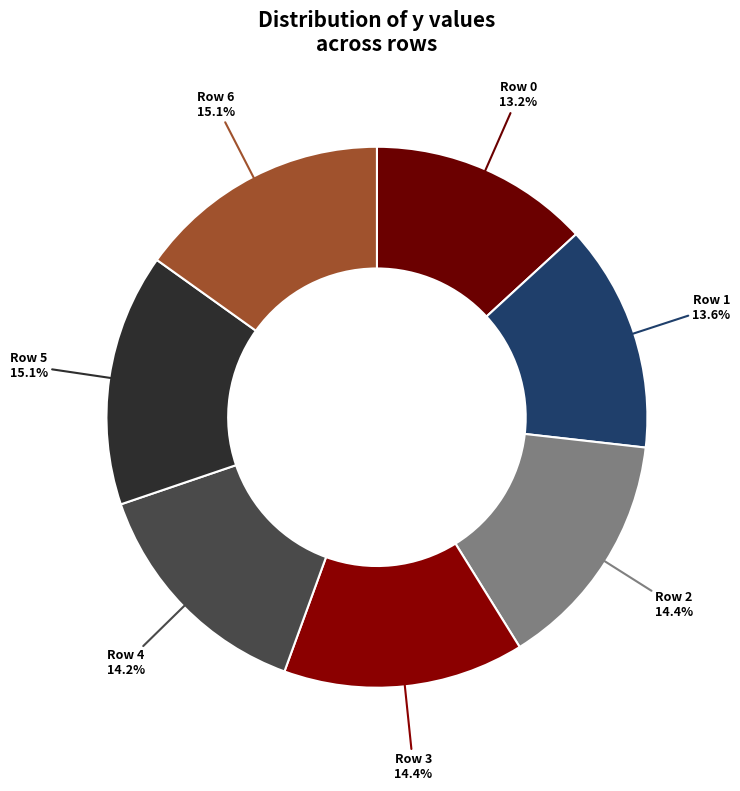

Rank the categories by value from highest to lowest.

6, 5, 3, 2, 4, 1, 0